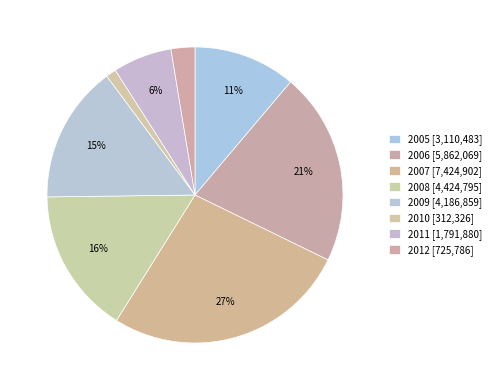

Approximately how many times larger is the value at 2006 compared to 2009?

1.4